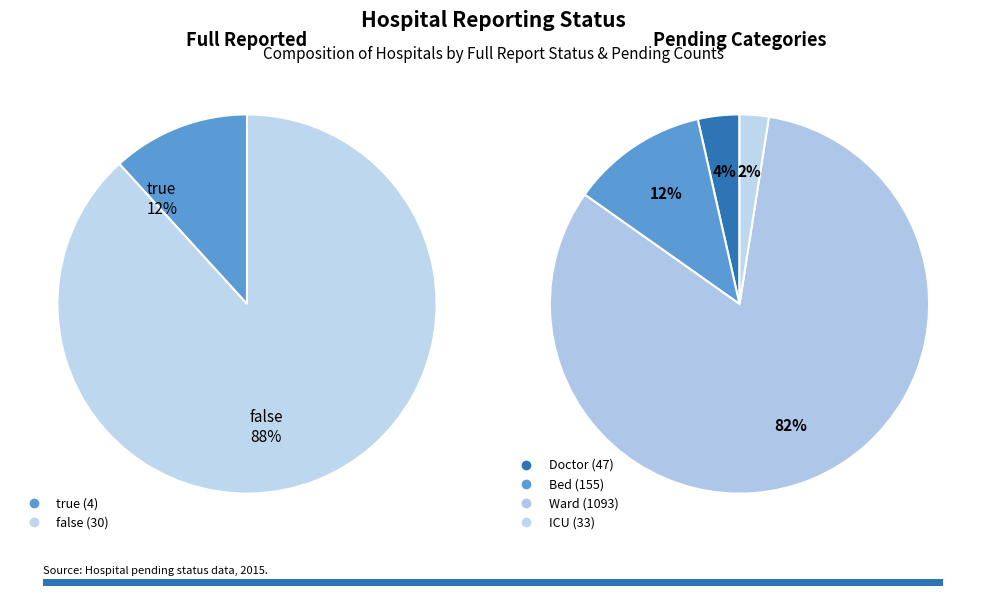

What portion of the pie excludes true?

88.2%